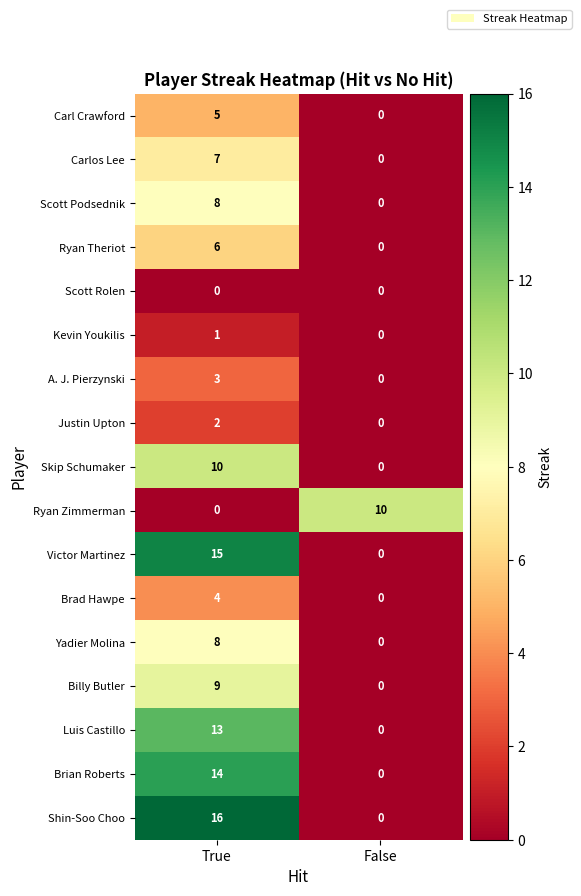

What is the average value of the Carlos Lee series?

4